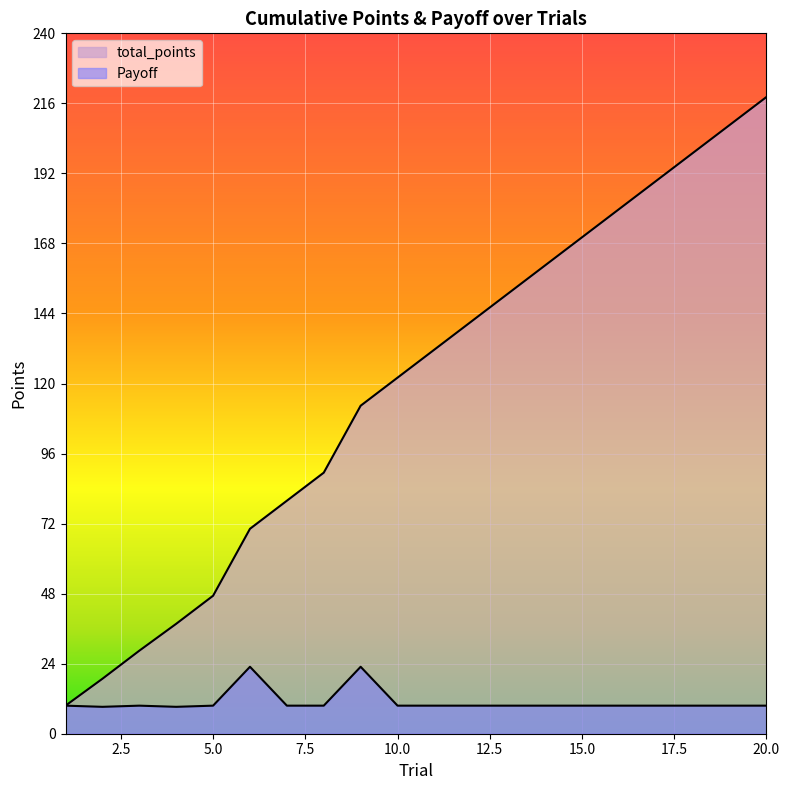

Reading left to right, list all the values displayed in this chart.

total_points: 1=9.6	2=18.8	3=28.4	4=37.6	5=47.2	6=70.1	7=79.7	8=89.3	9=112.2	10=121.8	11=131.4	12=141.0	13=150.6	14=160.2	15=169.8	16=179.4	17=189.0	18=198.6	19=208.2	20=217.8
Payoff: 1=9.6	2=9.2	3=9.6	4=9.2	5=9.6	6=22.9	7=9.6	8=9.6	9=22.9	10=9.6	11=9.6	12=9.6	13=9.6	14=9.6	15=9.6	16=9.6	17=9.6	18=9.6	19=9.6	20=9.6